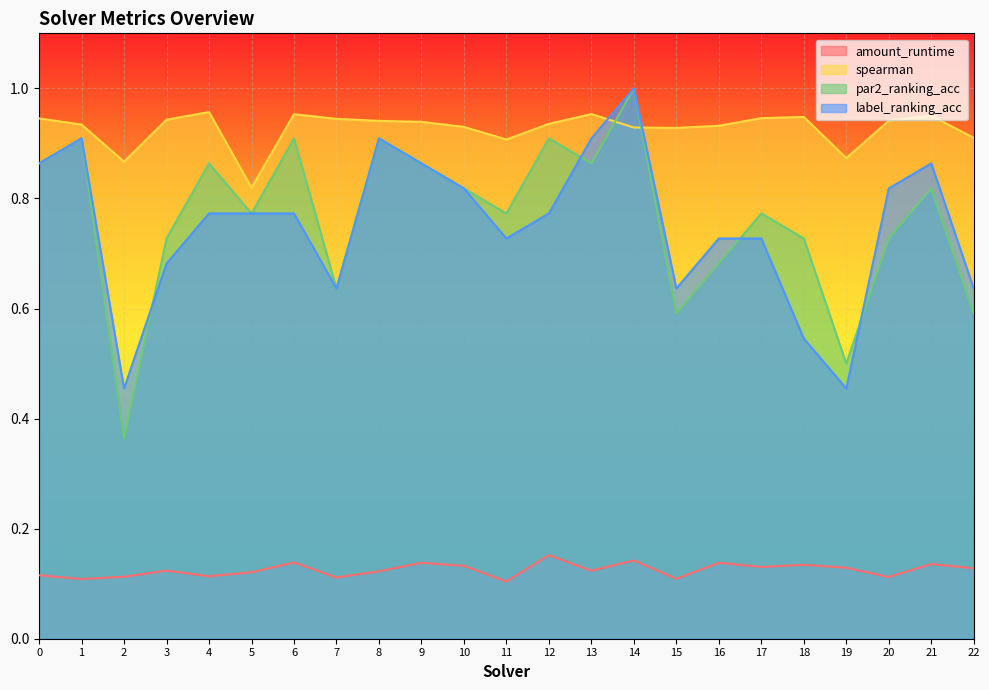

Count the number of data series in this chart.

4